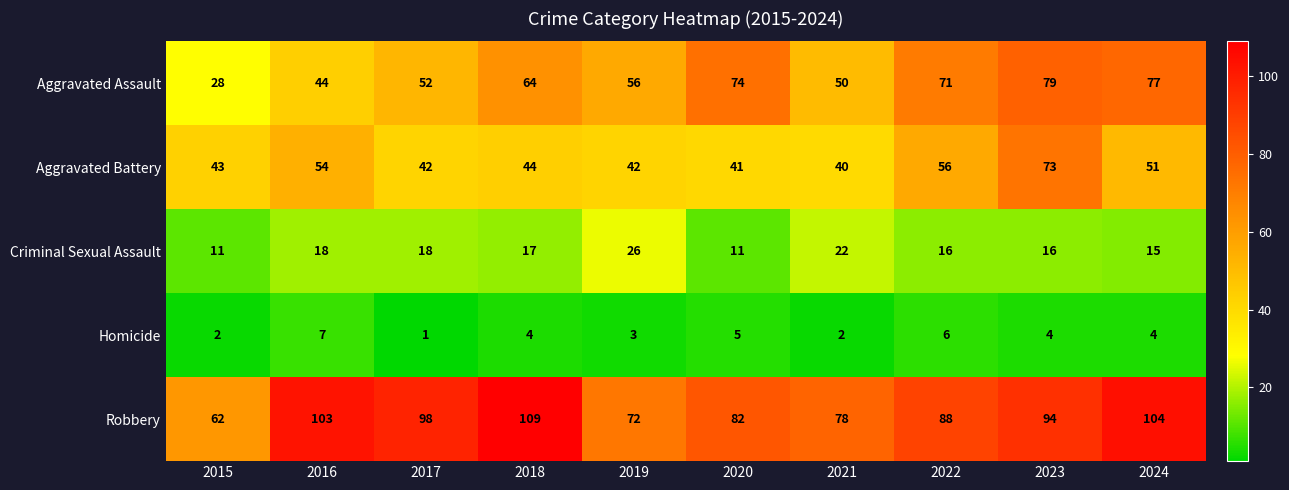

Between 2020 and 2023, which series saw the biggest shift?

Aggravated Battery